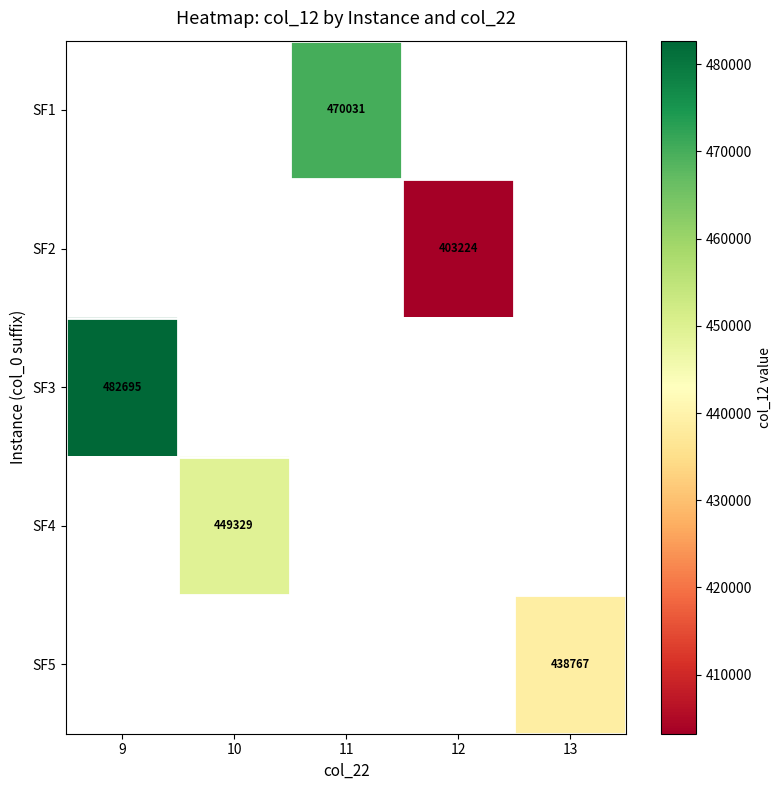

Is the value of SF1 at 11 greater than the value of SF3 at 9?

No